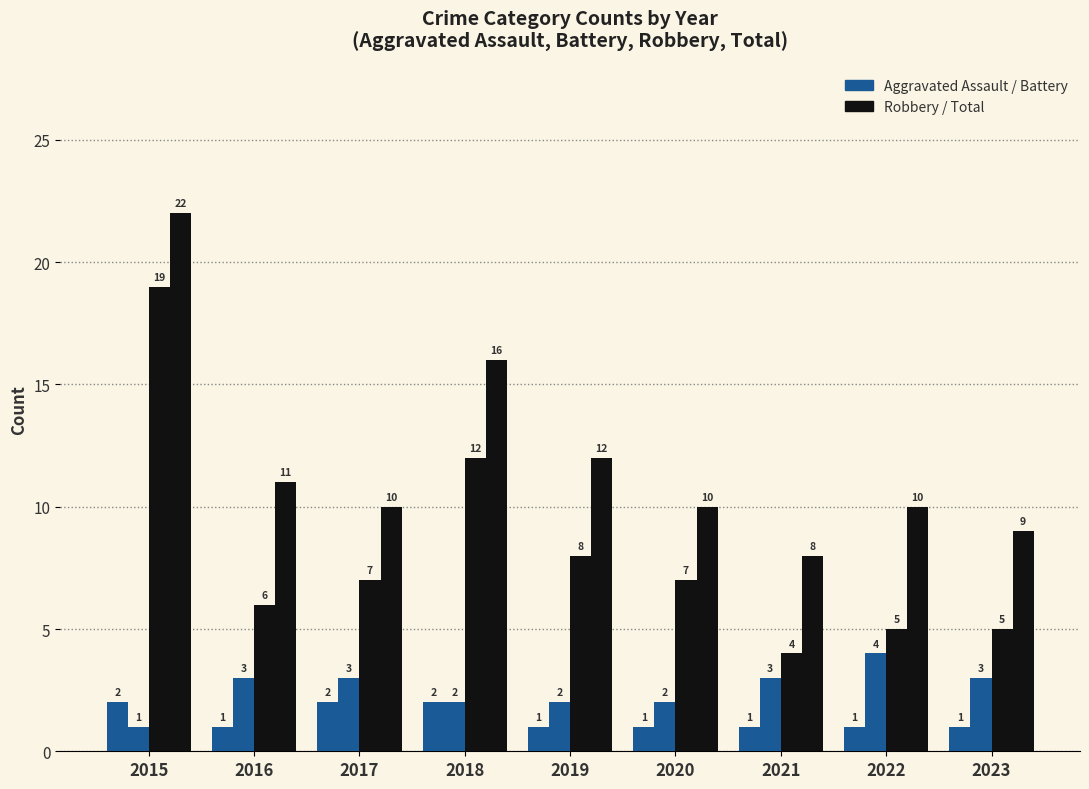

How many distinct data groups are displayed?

4